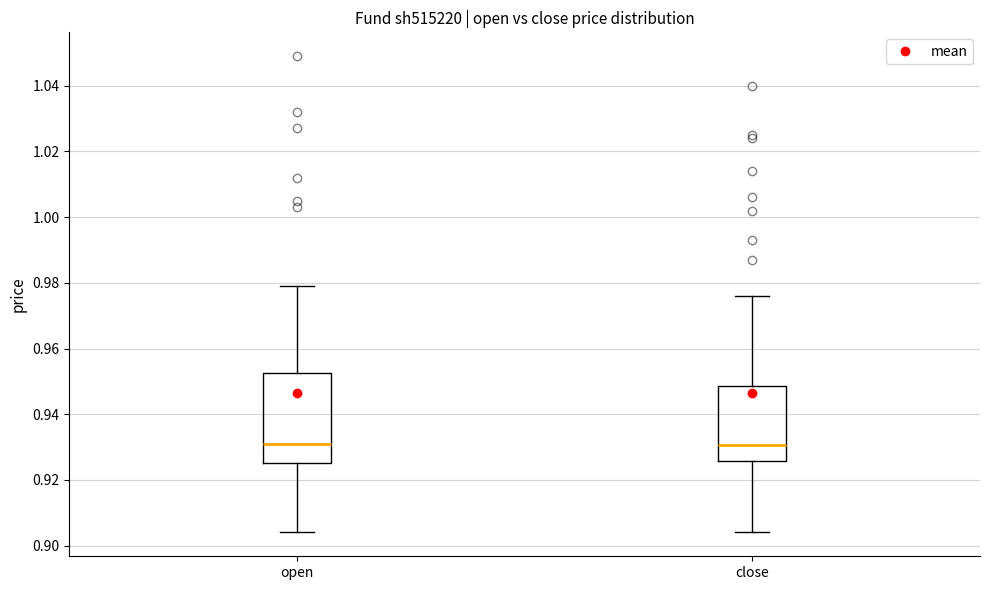

Reading left to right, transcribe this box plot: for each box, give where its median line is, the range the box spans, and where its two whiskers end, as read against the y-axis. The values are not printed on the chart, so give them approximately, as read against the axis.

open: median 0.932, box 0.926 to 0.952, whiskers 0.904 to 0.980
close: median 0.930, box 0.926 to 0.948, whiskers 0.904 to 0.976